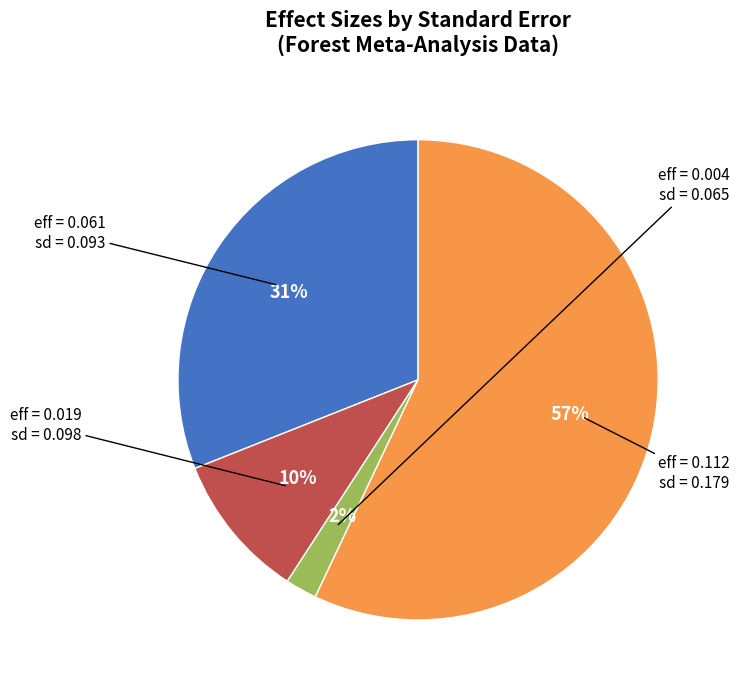

To the nearest percent, what is the average slice percentage?

25%